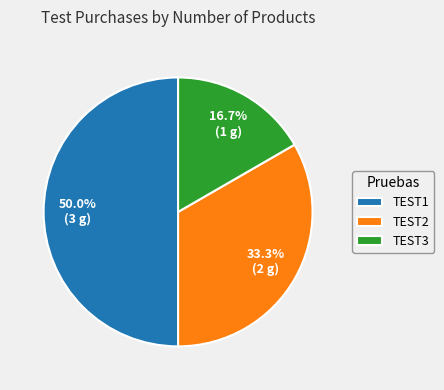

To the nearest percent, what is the combined percentage of TEST1 and TEST2?

83%